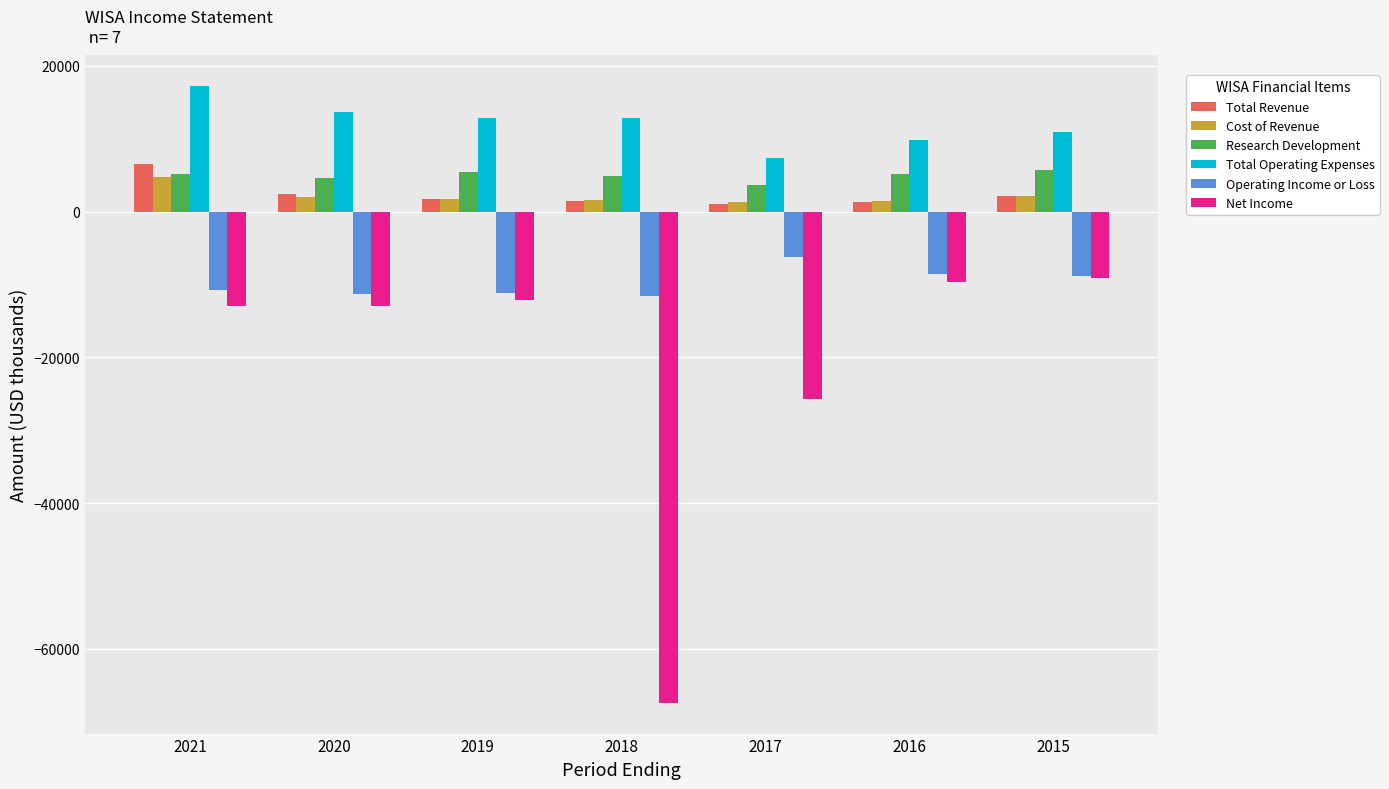

What are all the series names shown in the legend?

Total Revenue, Cost of Revenue, Research Development, Total Operating Expenses, Operating Income or Loss, Net Income